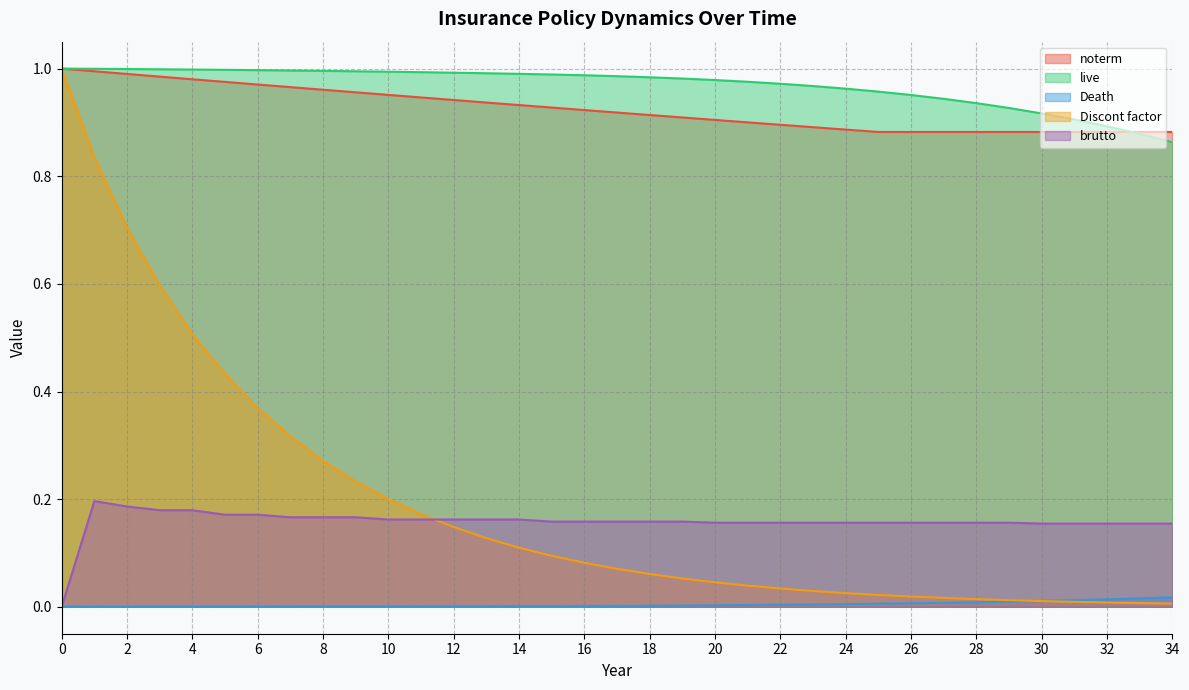

True or false: live and Death cross at least once.

False